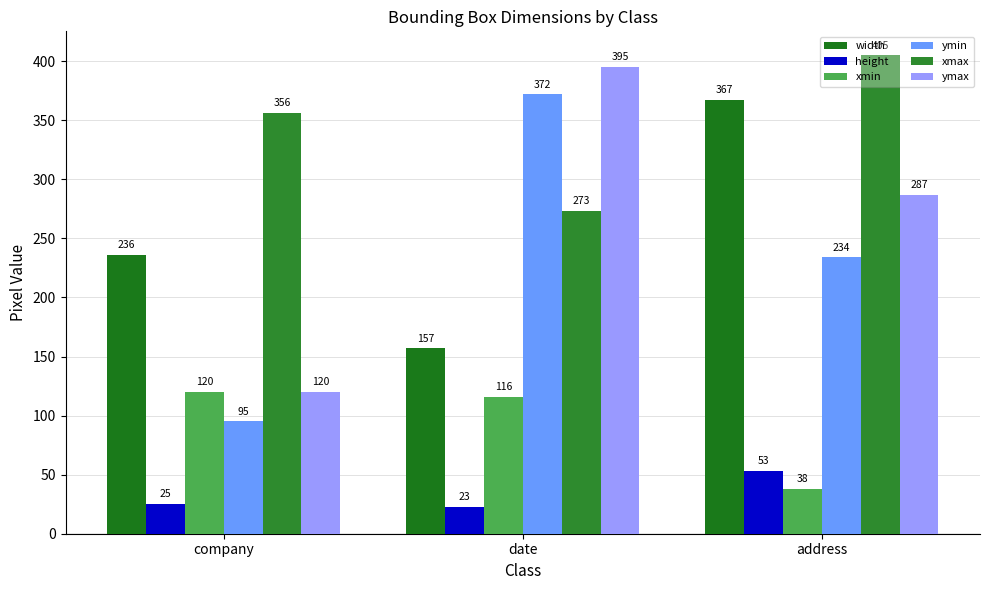

What is the average value of the ymax series?

267